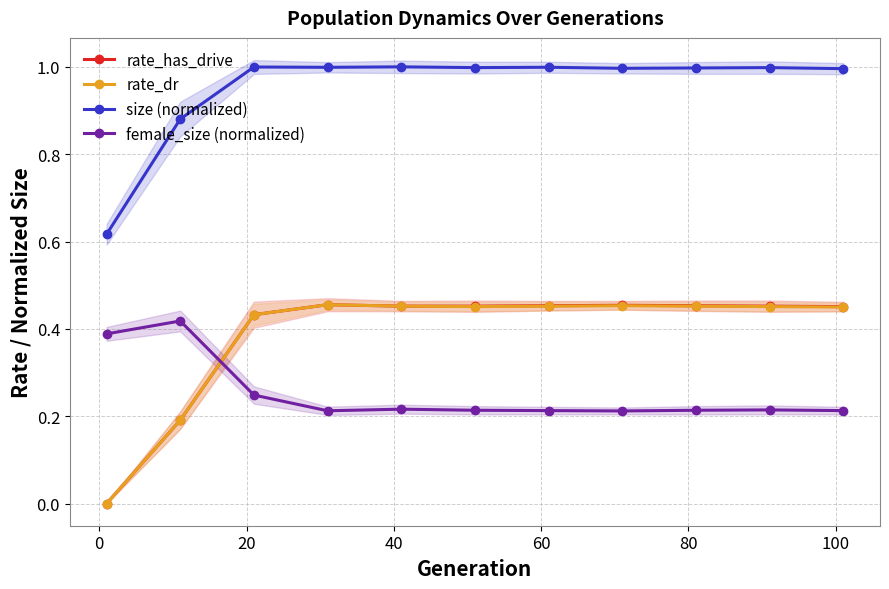

True or false: size (normalized) and rate_has_drive intersect in this chart.

False